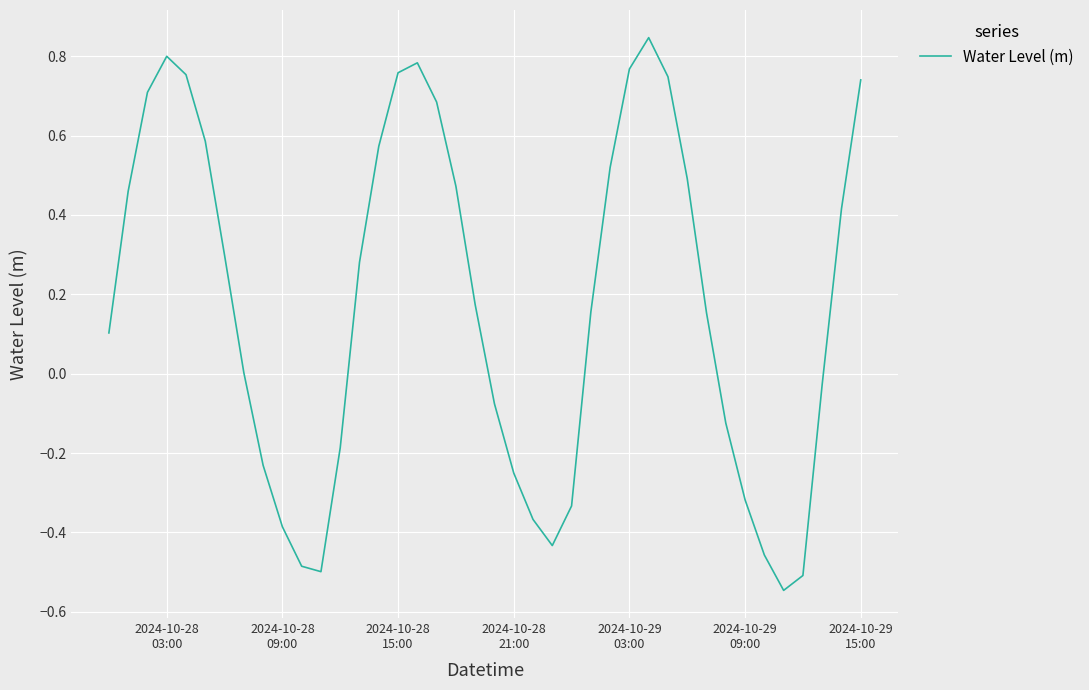

What is the difference between the maximum and minimum values?

1.4